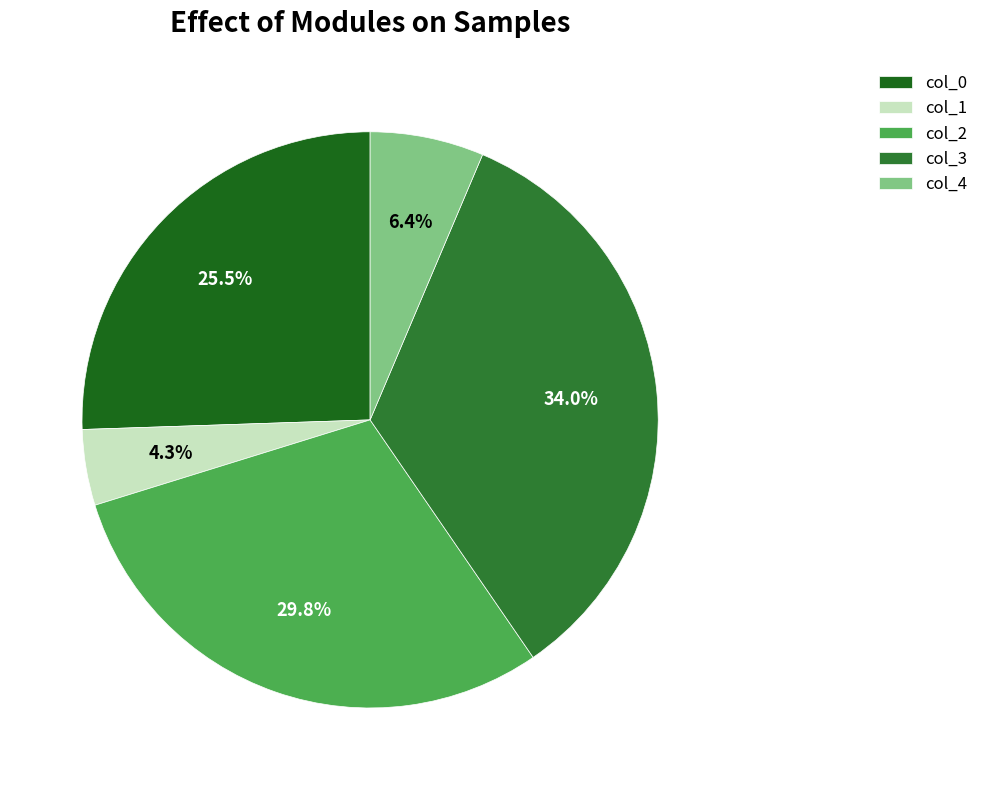

To the nearest percent, what is the average slice percentage?

20%